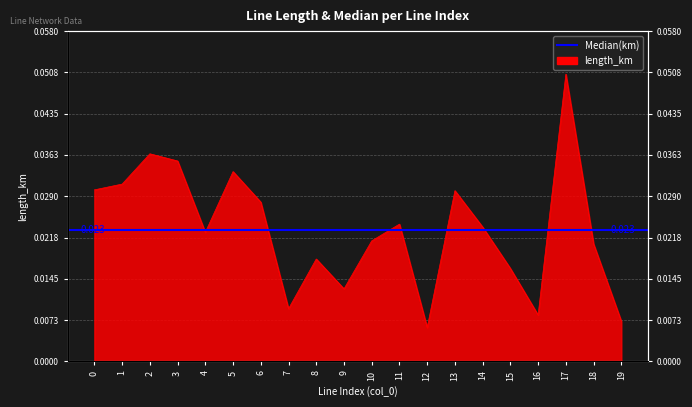

At which category does the chart reach its minimum across all series?

12